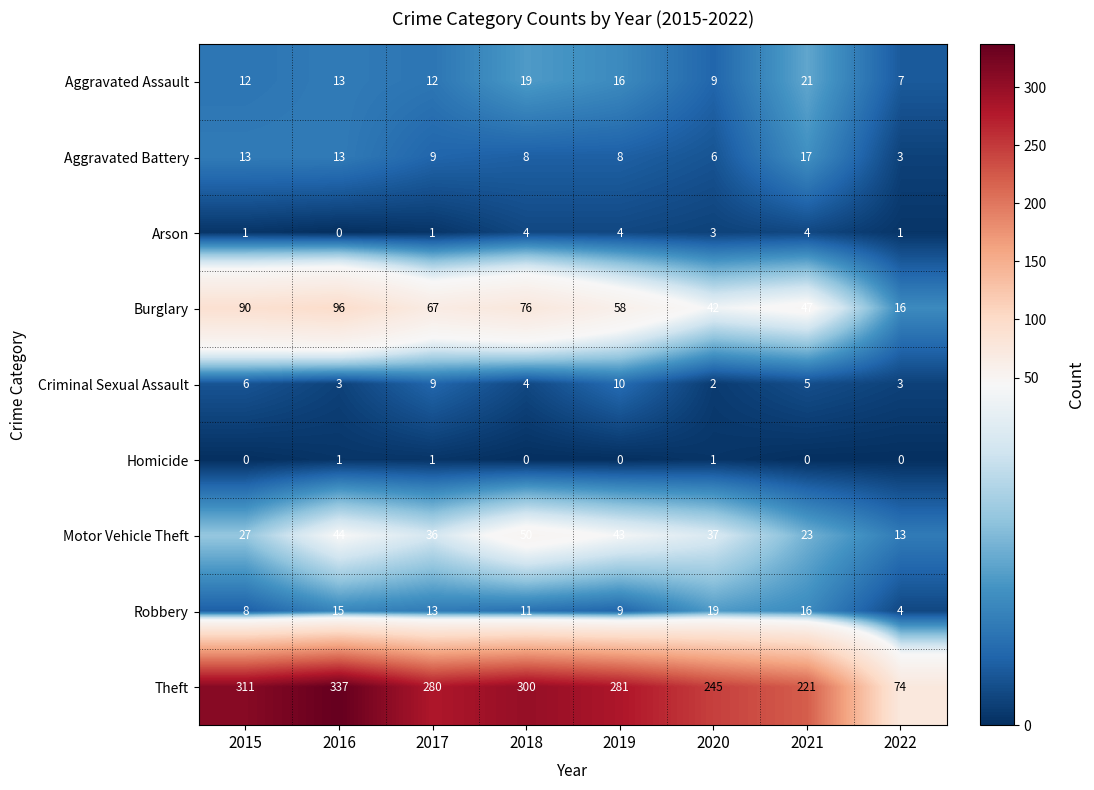

Which category has the lowest value in the Aggravated Battery series?

2022